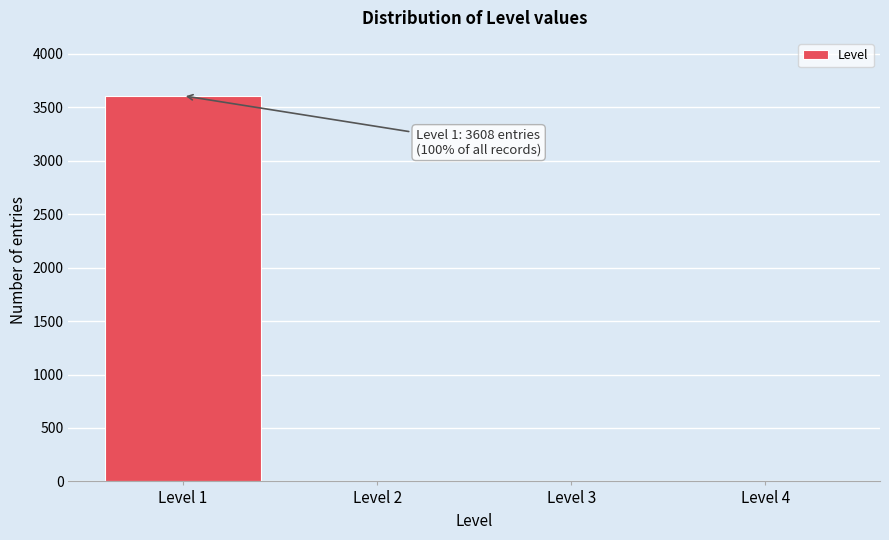

Reading right to left, transcribe all the data shown in this chart.

Level 4=0	Level 3=0	Level 2=0	Level 1=3608